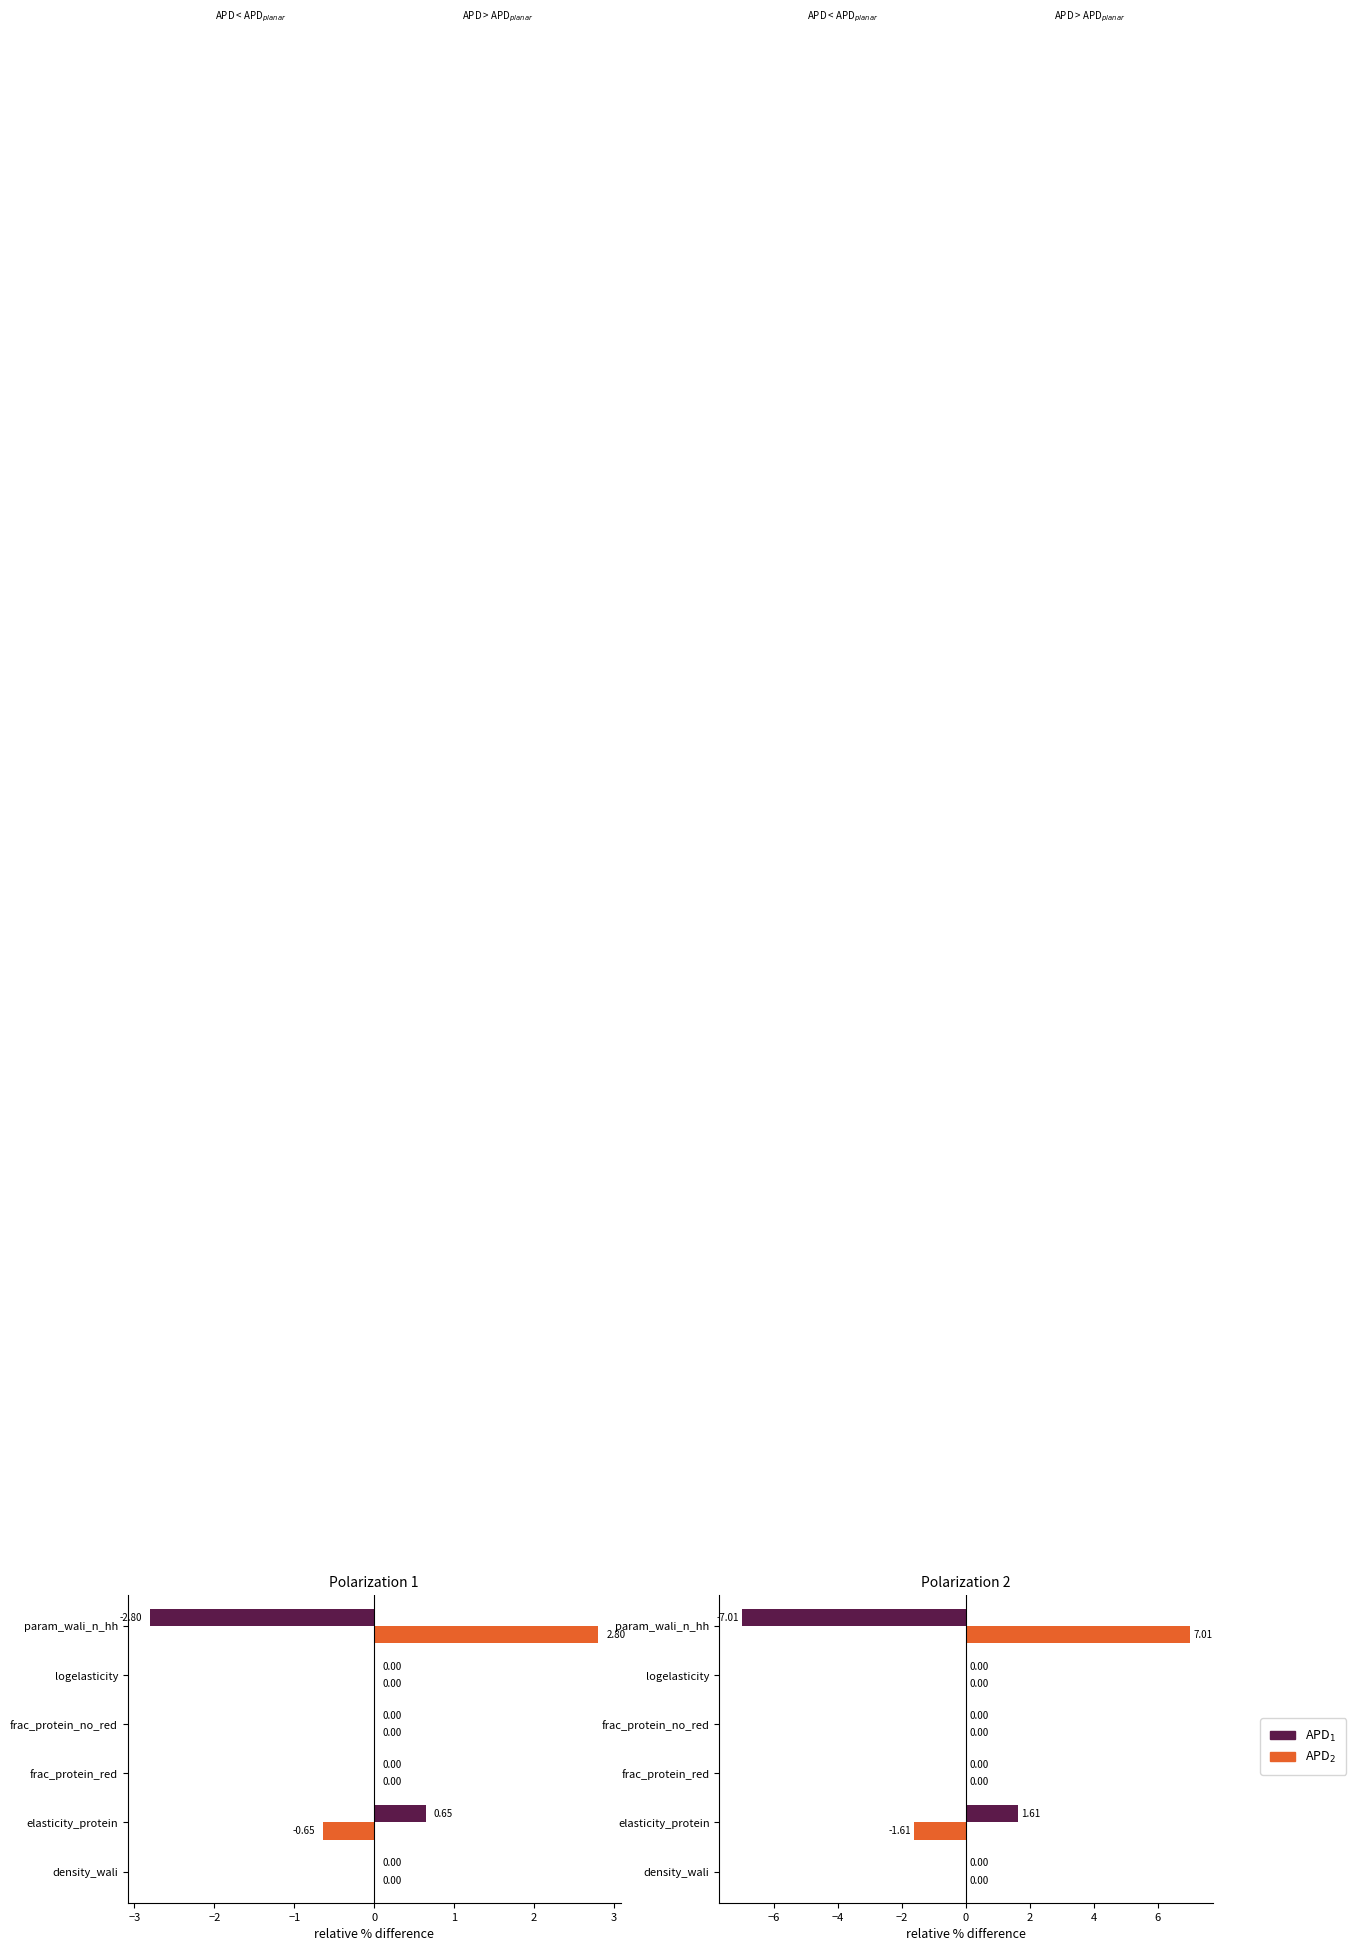

The APD$_2$ series shows 7.0 at param_wali_n_hh. True or false?

True